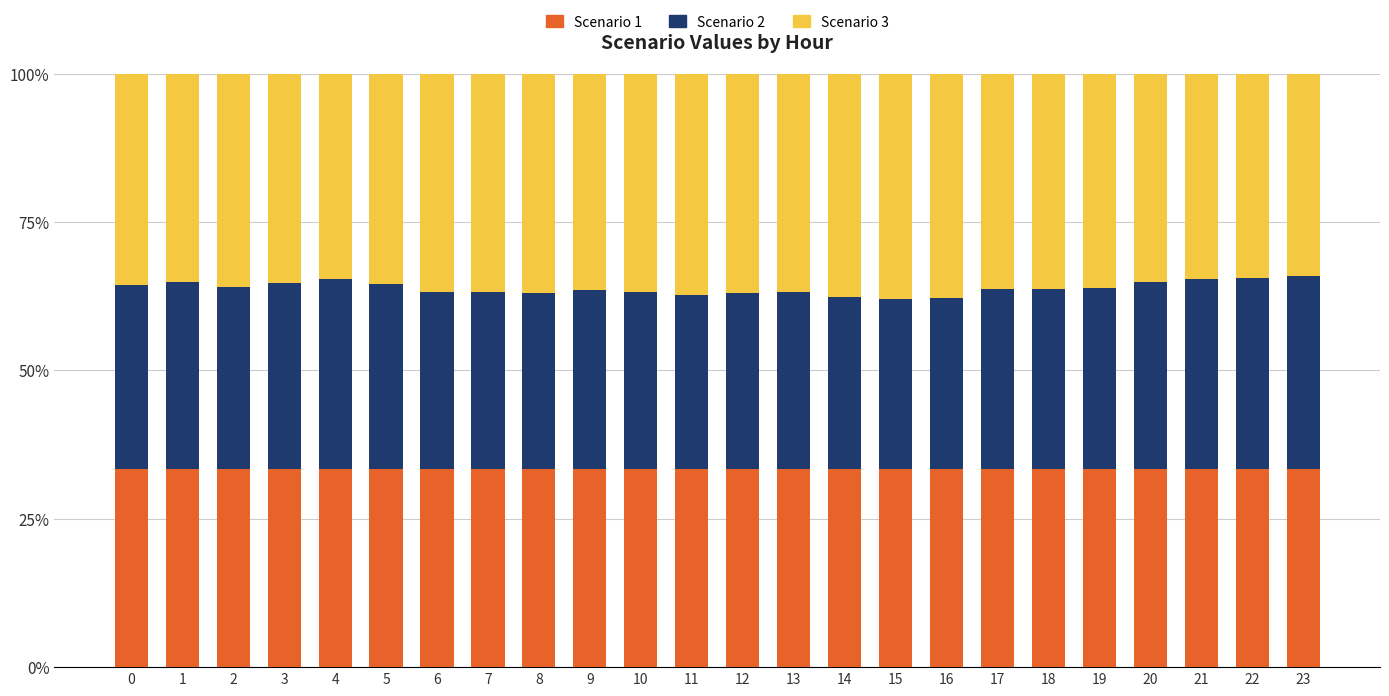

What is the total value across all series at 3?

100.0